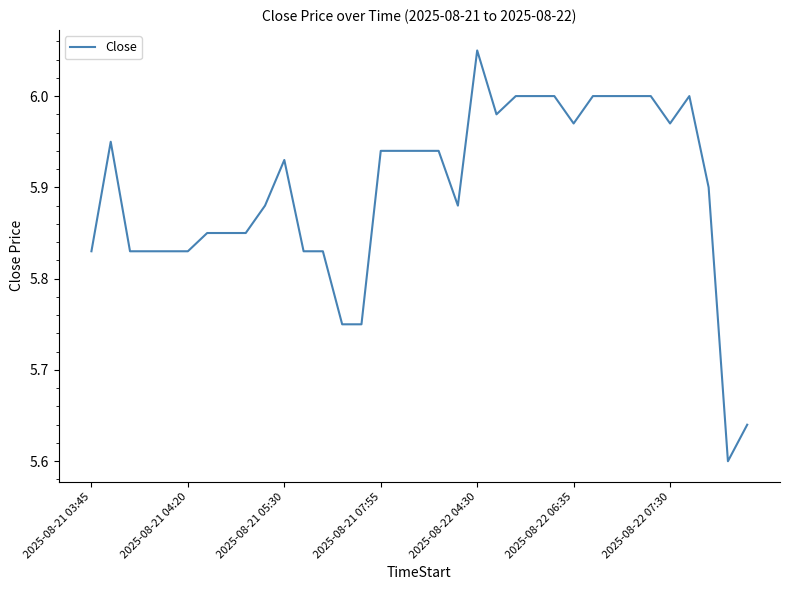

What is the difference between the maximum and minimum values?

0.5